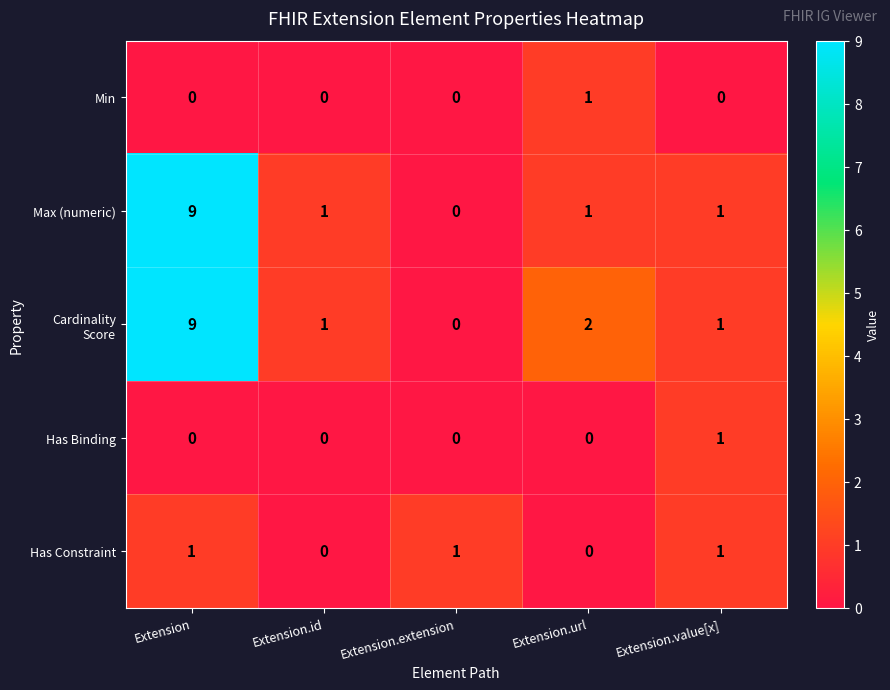

Which category has the lowest value in the Max (numeric) series?

Extension.extension